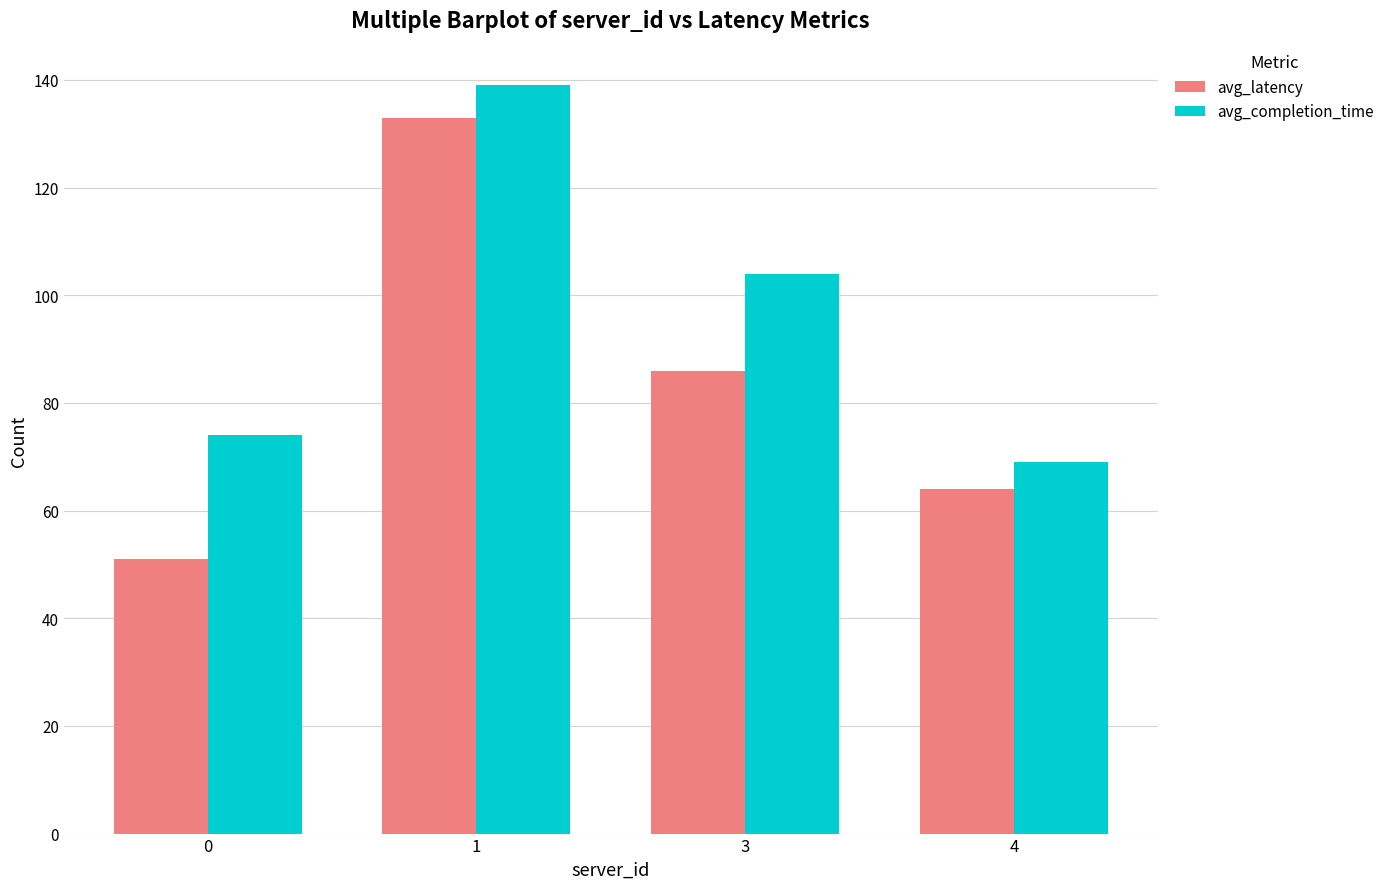

How many data points in avg_latency are less than 86?

2